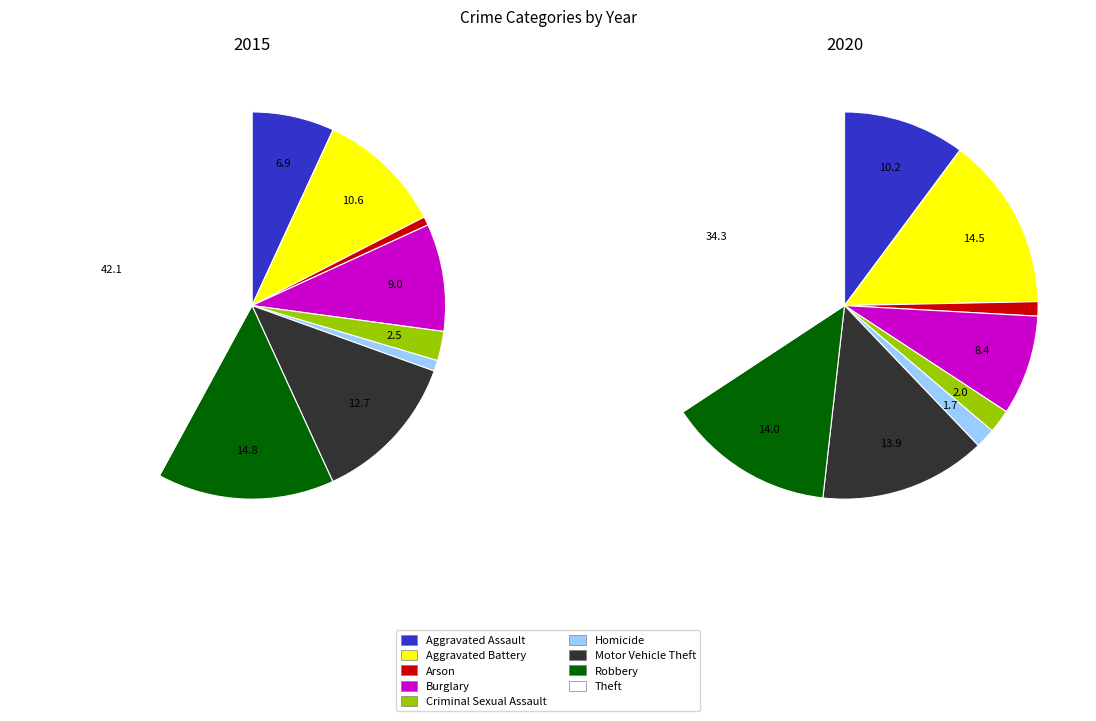

Which series has the largest range (max minus min)?

2015